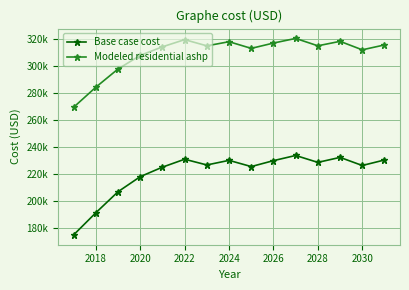

True or false: Modeled residential ashp and Base case cost cross at least once.

False